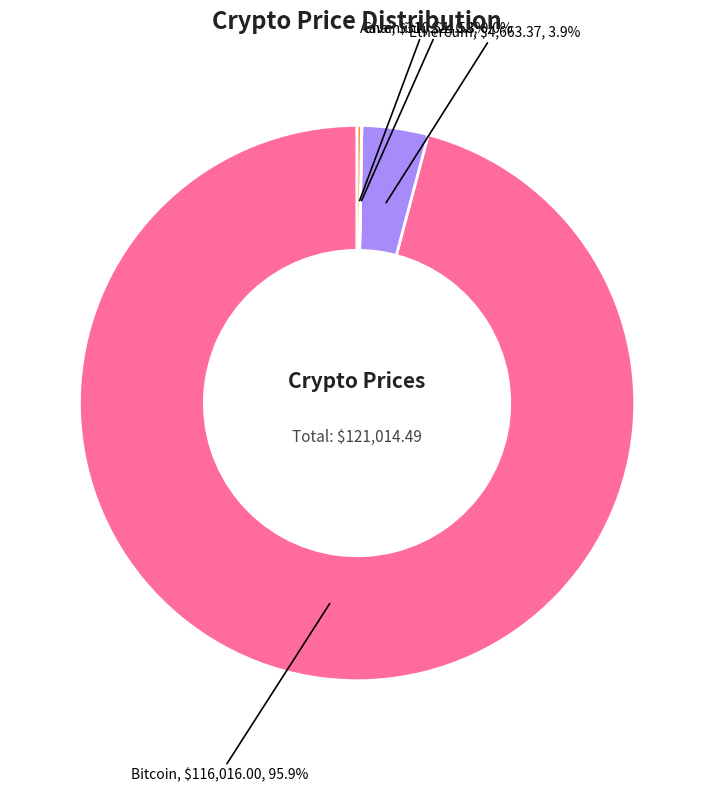

Which slice is the largest?

Bitcoin